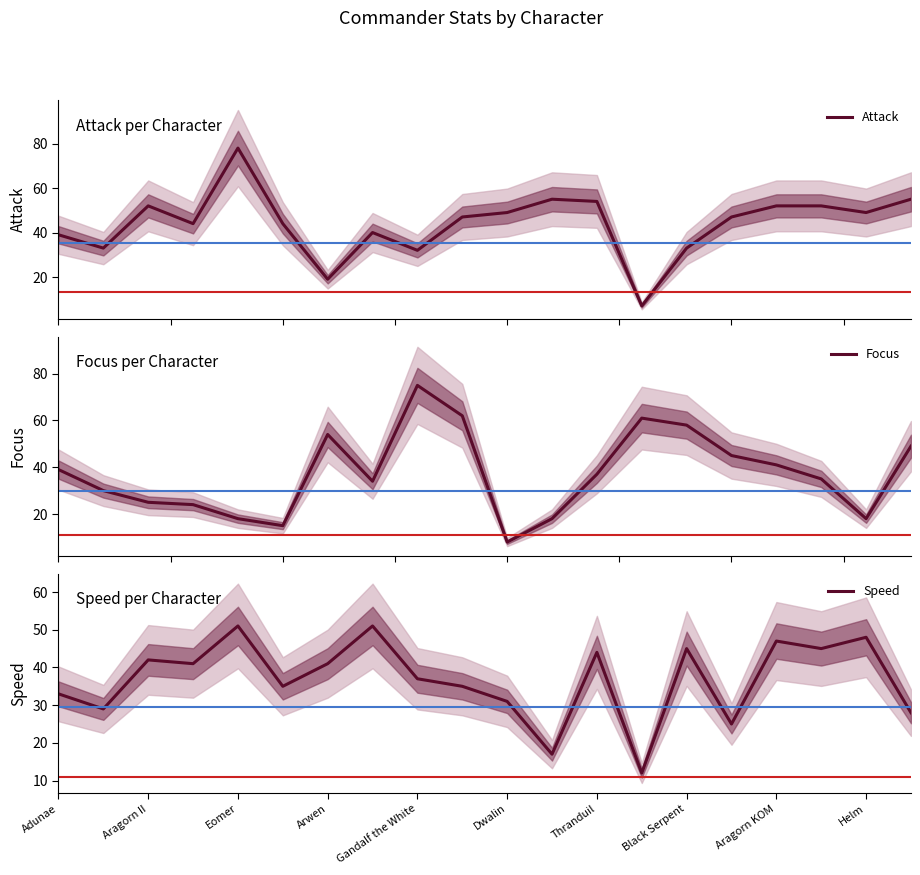

The Speed series shows 63 at Thranduil. True or false?

False